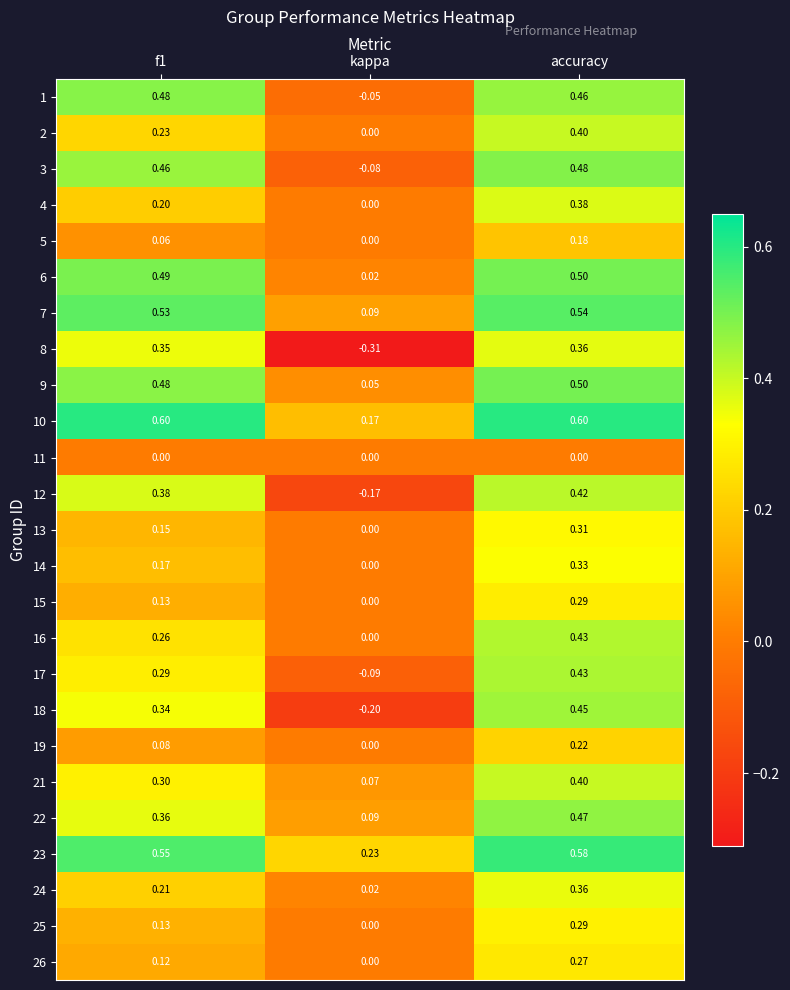

Between kappa and accuracy, which series saw the biggest shift?

8